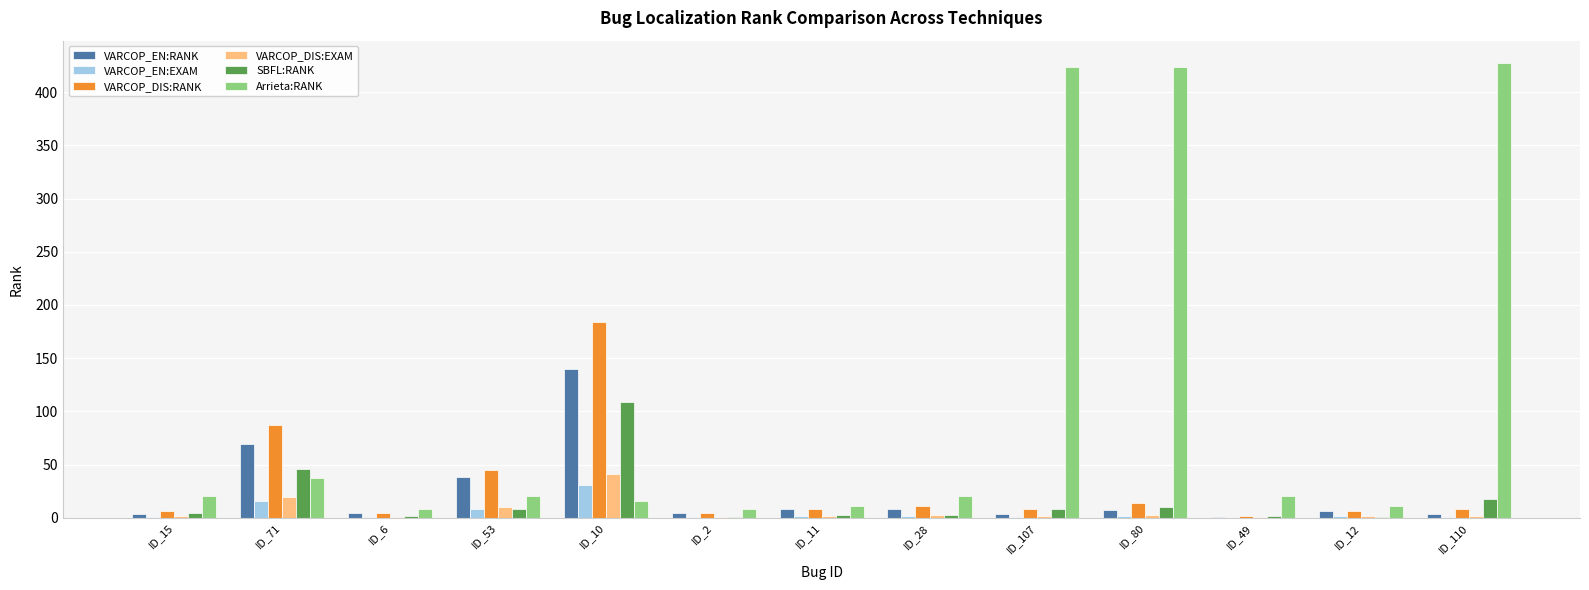

Which series has the largest total across all categories?

Arrieta:RANK